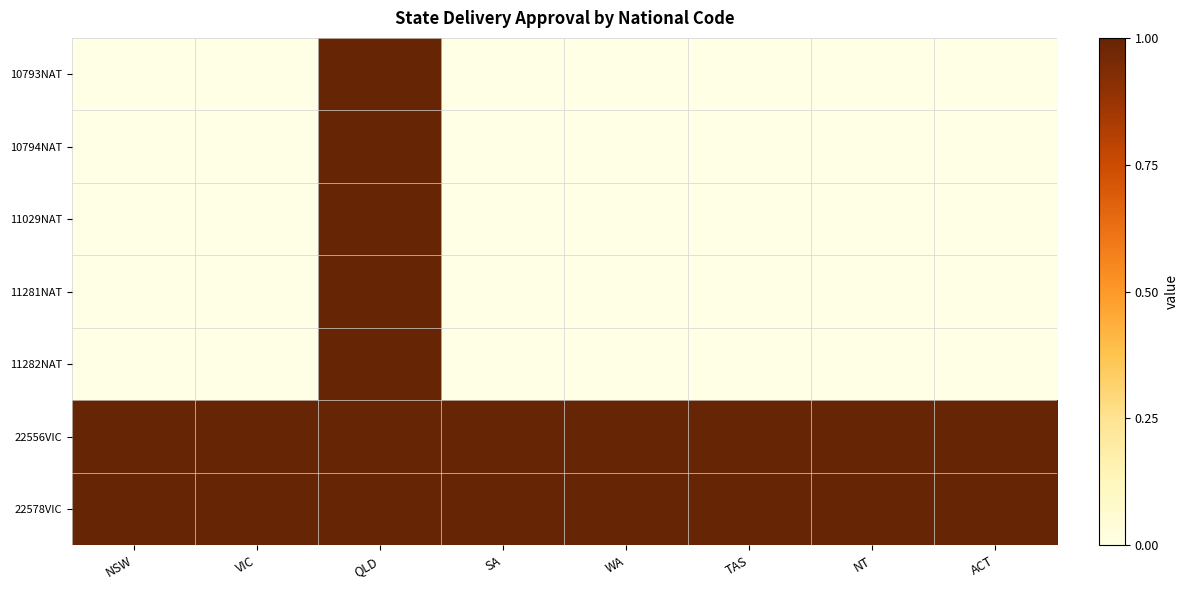

Reading left to right, transcribe all the data shown in this chart.

10793NAT: NSW=0	VIC=0	QLD=1	SA=0	WA=0	TAS=0	NT=0	ACT=0
10794NAT: NSW=0	VIC=0	QLD=1	SA=0	WA=0	TAS=0	NT=0	ACT=0
11029NAT: NSW=0	VIC=0	QLD=1	SA=0	WA=0	TAS=0	NT=0	ACT=0
11281NAT: NSW=0	VIC=0	QLD=1	SA=0	WA=0	TAS=0	NT=0	ACT=0
11282NAT: NSW=0	VIC=0	QLD=1	SA=0	WA=0	TAS=0	NT=0	ACT=0
22556VIC: NSW=1	VIC=1	QLD=1	SA=1	WA=1	TAS=1	NT=1	ACT=1
22578VIC: NSW=1	VIC=1	QLD=1	SA=1	WA=1	TAS=1	NT=1	ACT=1